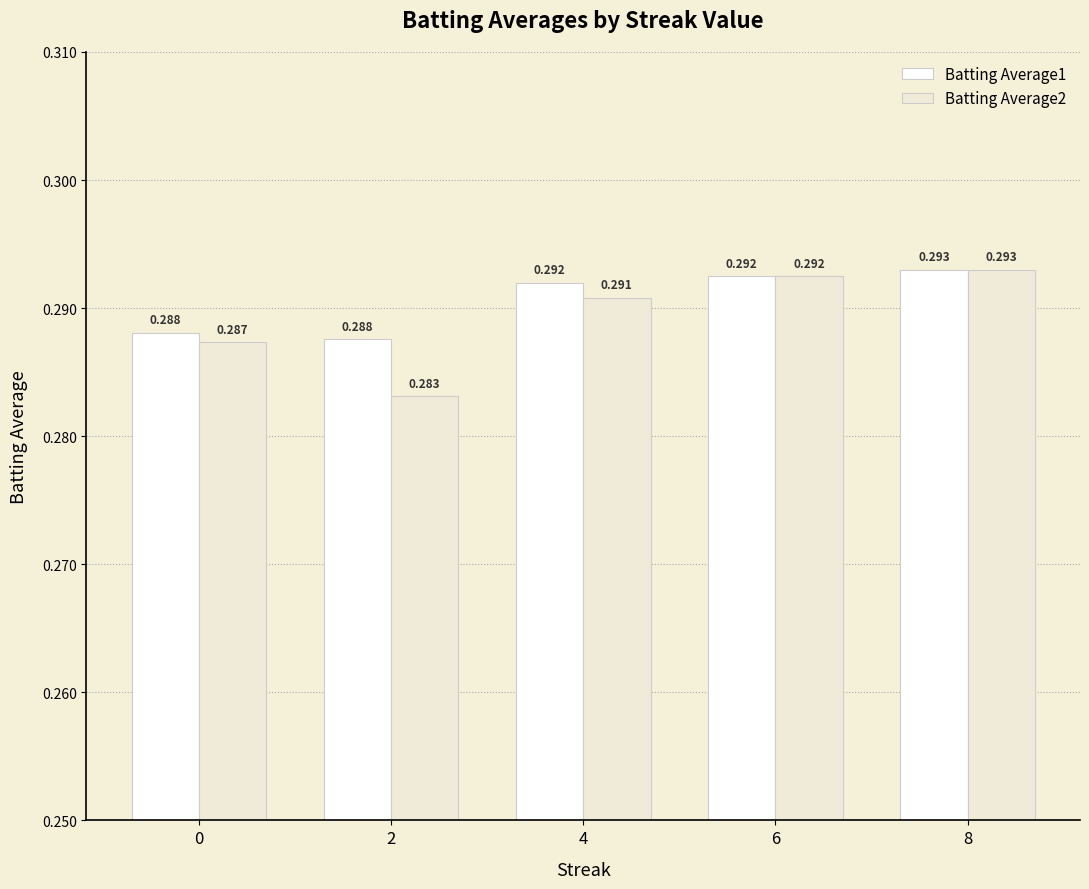

Is the value of Batting Average2 at 2 greater than the value of Batting Average1 at 6?

No